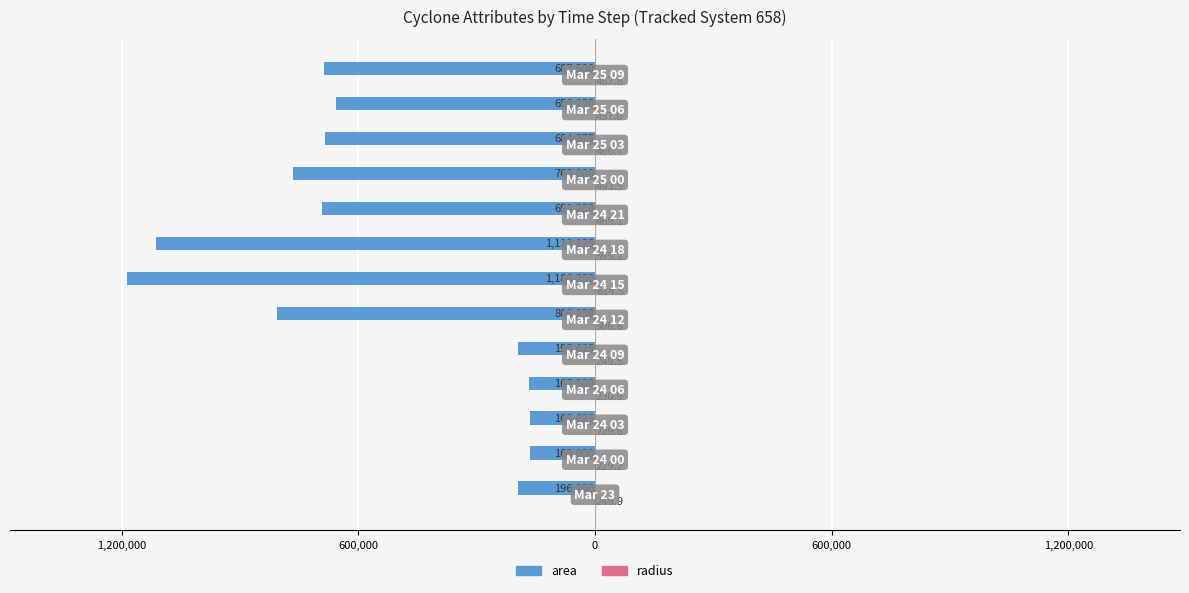

Count the number of data series in this chart.

2